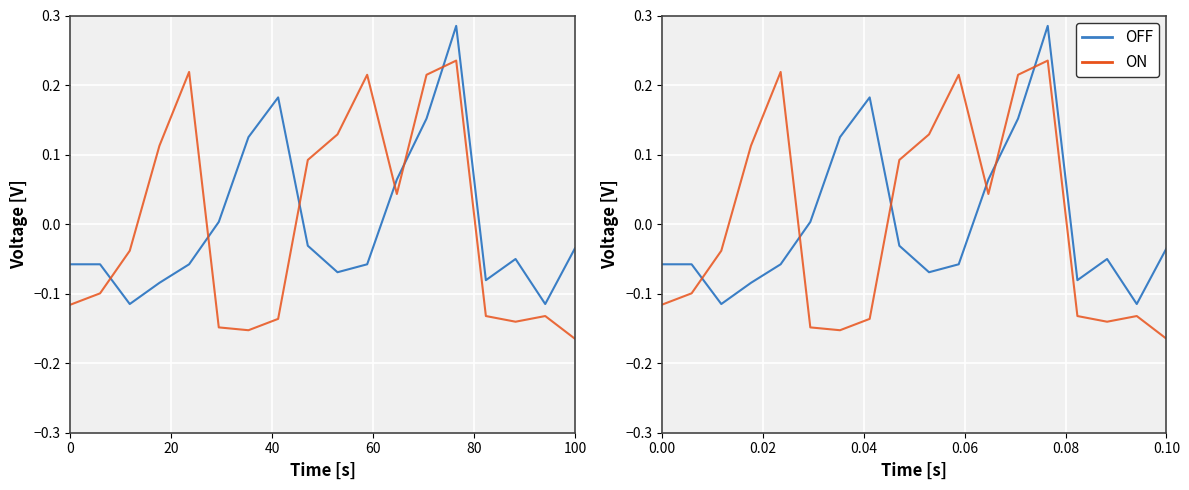

How many times do col_1 and col_0 cross each other?

6